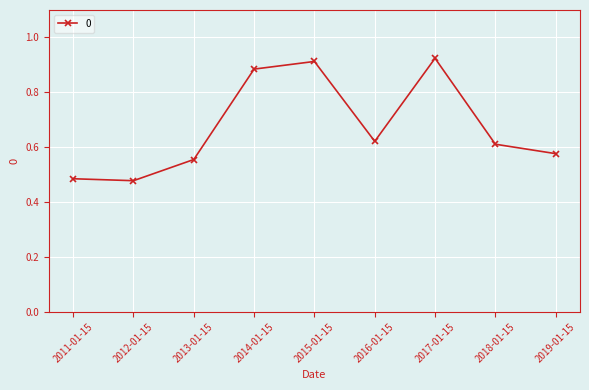

The value at 2016-01-15 is 1.0. True or false?

False